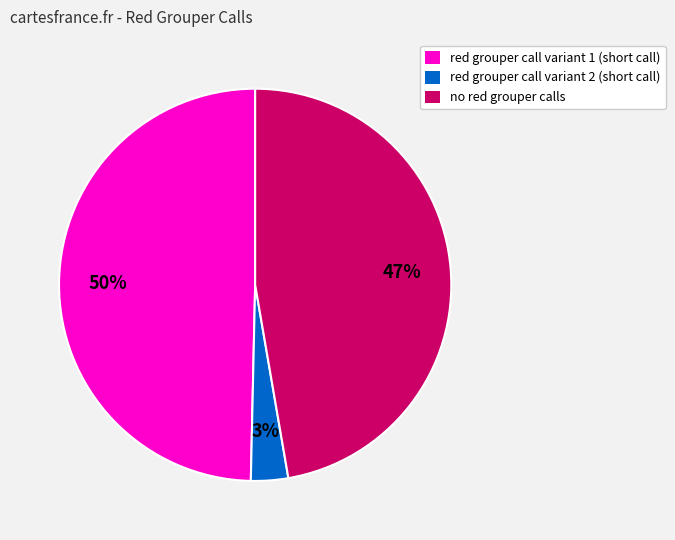

Which slice is the smallest?

red grouper call variant 2 (short call)